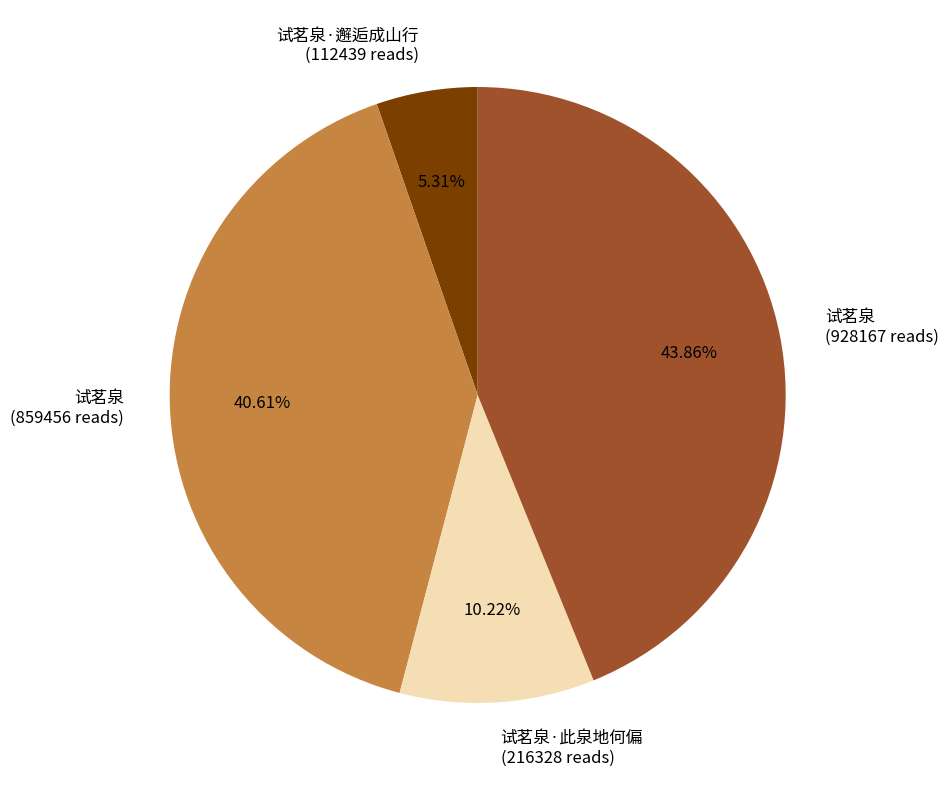

Rank the categories by value from highest to lowest.

试茗泉 (928167 reads), 试茗泉 (859456 reads), 试茗泉·此泉地何偏 (216328 reads), 试茗泉·邂逅成山行 (112439 reads)